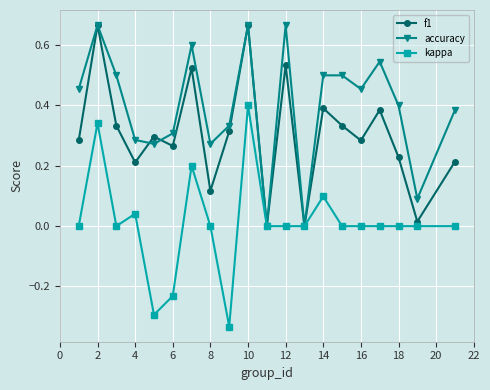

True or false: f1 has more than 0 interior local peaks.

True